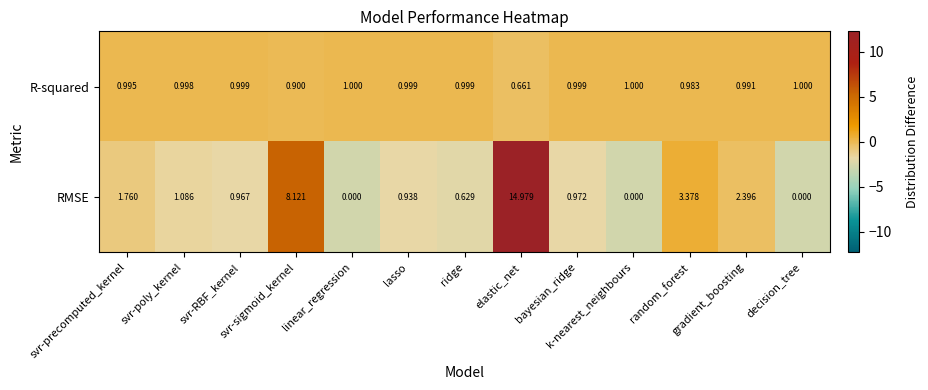

At svr-precomputed_kernel, list the series in order from largest to smallest.

RMSE, R-squared